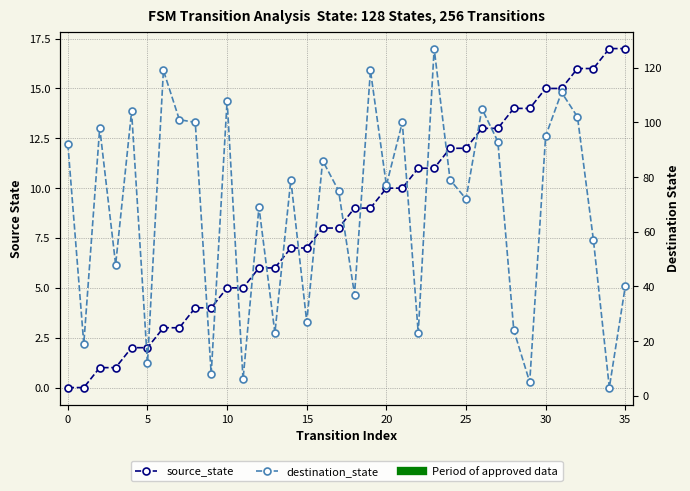

Reading right to left, list all the values displayed in this chart.

source_state: 17	17	16	16	15	15	14	14	13	13	12	12	11	11	10	10	9	9	8	8	7	7	6	6	5	5	4	4	3	3	2	2	1	1	0	0
destination_state: 40	3	57	102	111	95	5	24	93	105	72	79	127	23	100	77	119	37	75	86	27	79	23	69	6	108	8	100	101	119	12	104	48	98	19	92